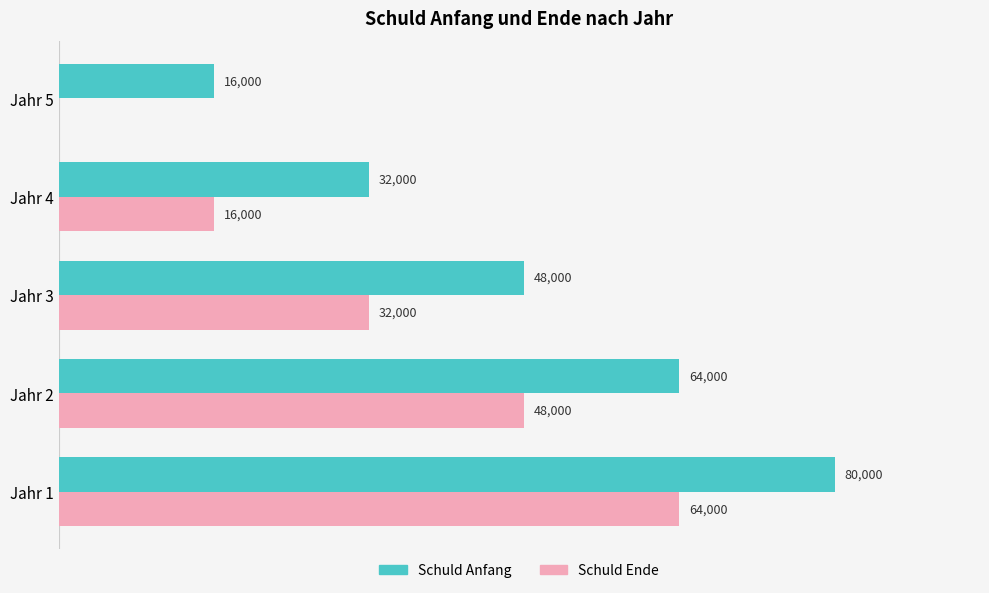

Which category has the highest value in the Schuld Ende series?

Jahr 1